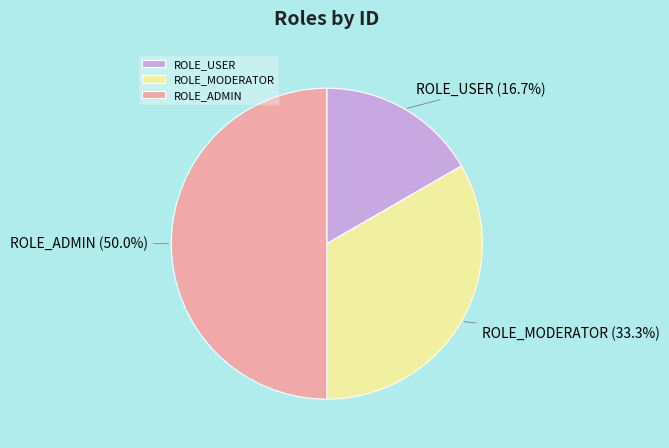

Is ROLE_USER the majority of the pie?

No